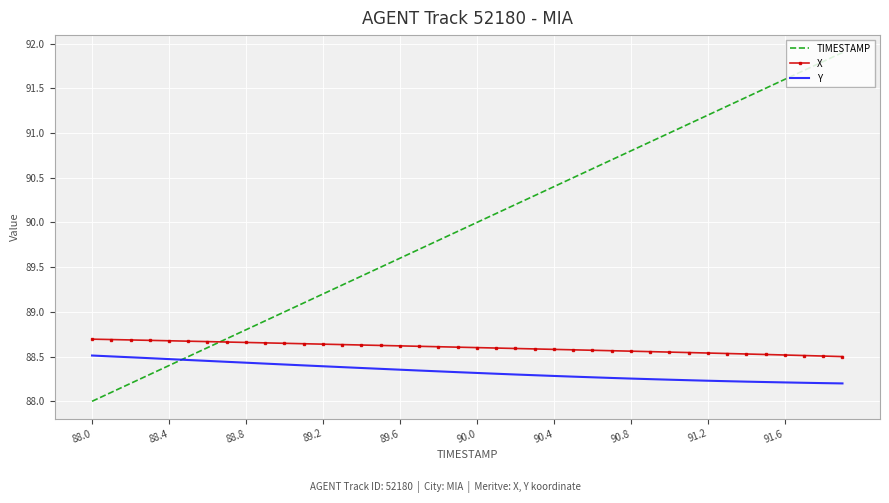

What is the difference between the second highest and minimum values in the X series?

0.2